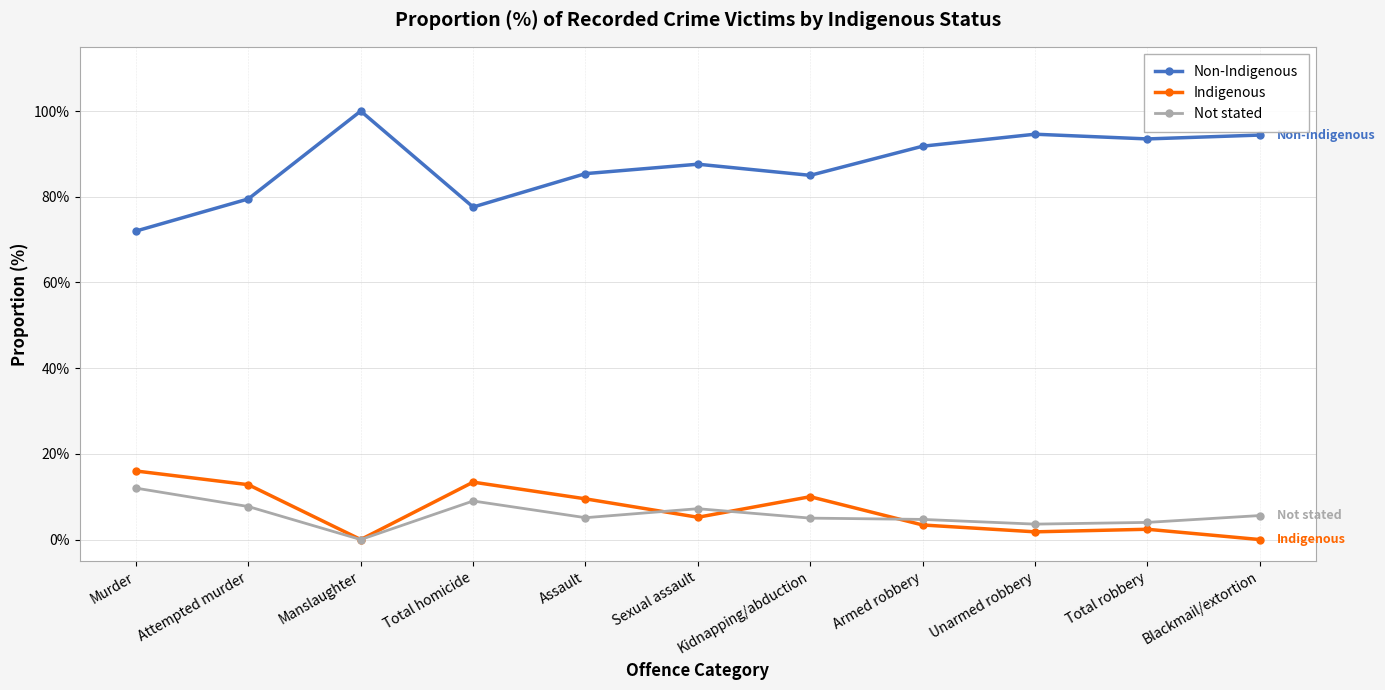

Which category has the highest value in the Non-Indigenous series?

Manslaughter